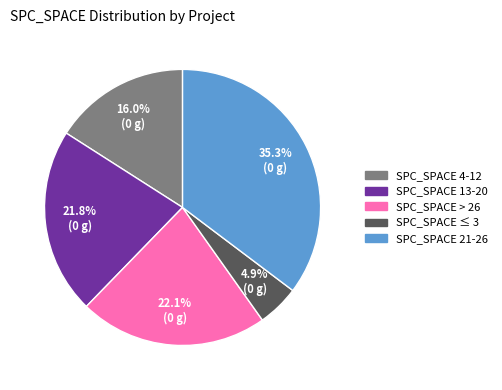

Count the number of slices in the pie.

5